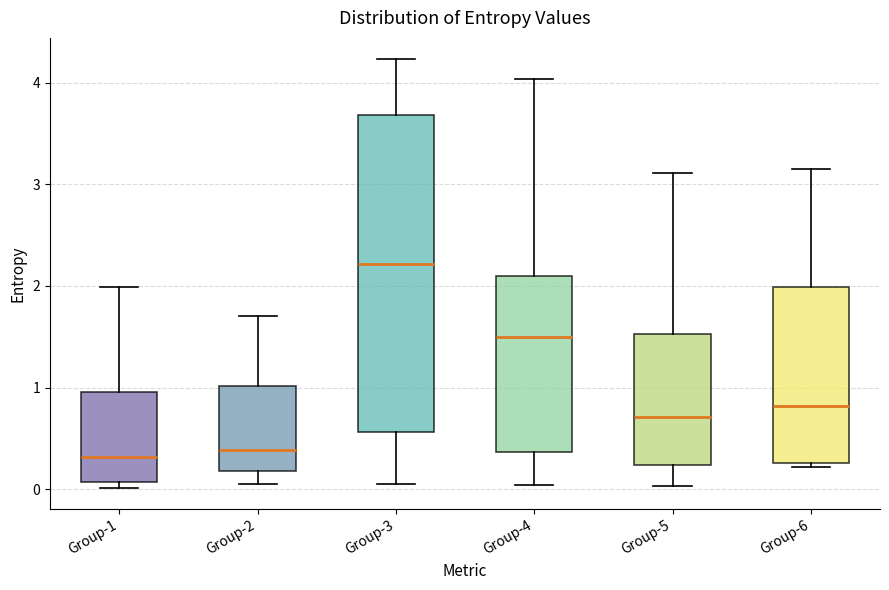

Reading left to right, transcribe this box plot: for each box, give where its median line is, the range the box spans, and where its two whiskers end, as read against the y-axis. The values are not printed on the chart, so give them approximately, as read against the axis.

Group-1: median 0.3, box 0.1 to 1.0, whiskers 0.0 to 2.0
Group-2: median 0.4, box 0.2 to 1.0, whiskers 0.1 to 1.7
Group-3: median 2.2, box 0.6 to 3.7, whiskers 0.0 to 4.2
Group-4: median 1.5, box 0.4 to 2.1, whiskers 0.0 to 4.0
Group-5: median 0.7, box 0.2 to 1.5, whiskers 0.0 to 3.1
Group-6: median 0.8, box 0.3 to 2.0, whiskers 0.2 to 3.1